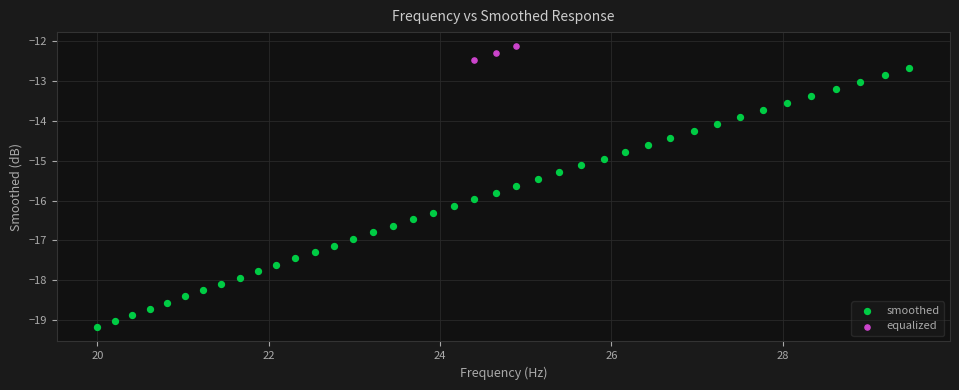

Which series has the largest Y range (max minus min)?

smoothed